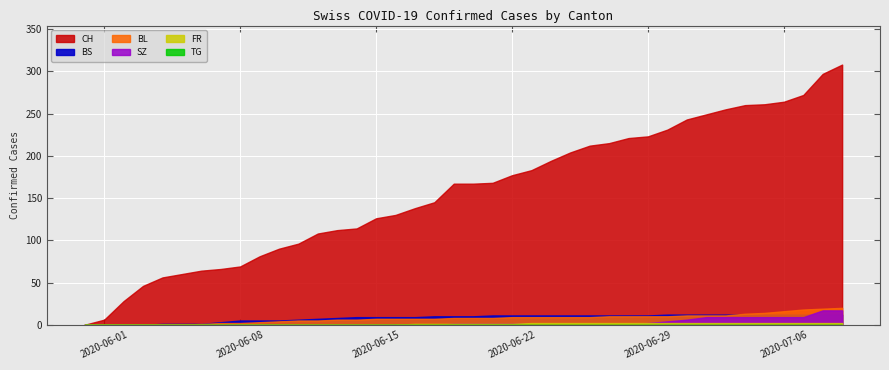

Read the BL value at 15, to the nearest 10.

10